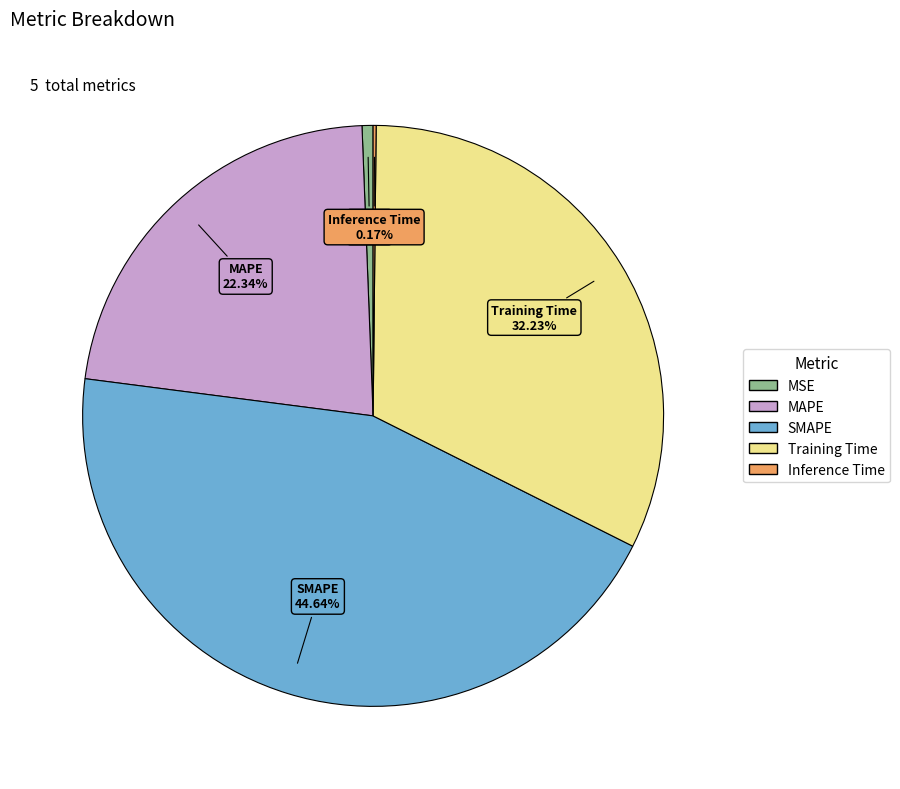

Between MAPE and MSE, which is larger?

MAPE